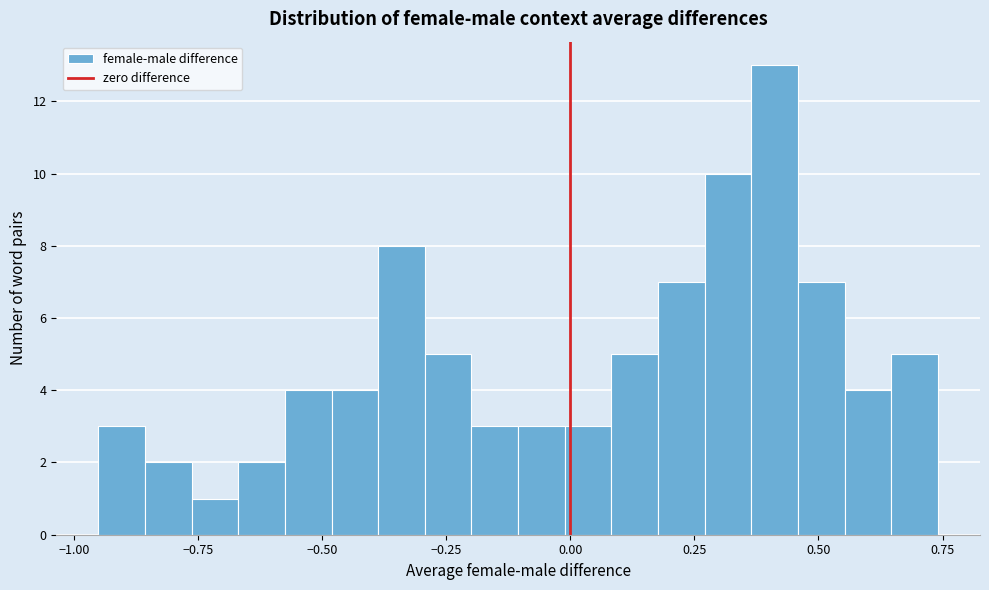

Read against the x-axis, roughly where is the centre of the tallest bar?

0.40